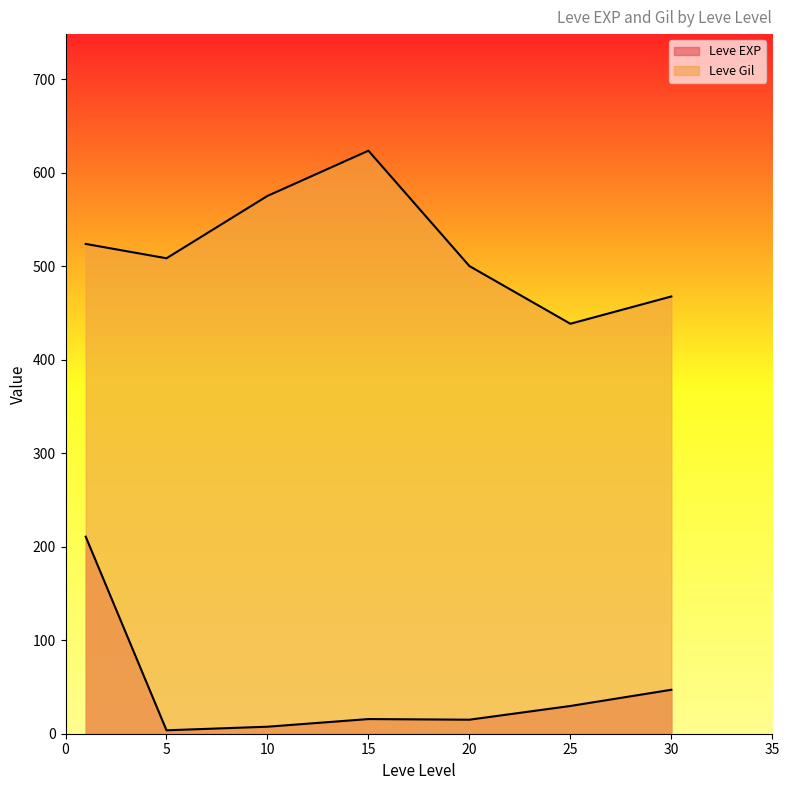

Does the chart display data point markers on the line(s)?

No